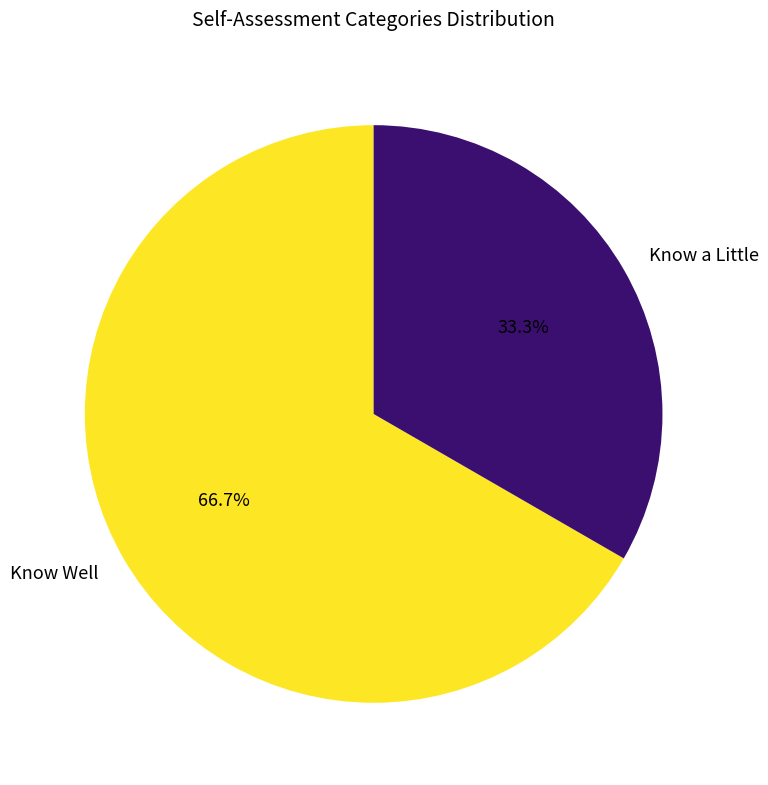

What percentage is NOT represented by Know Well?

33.3%